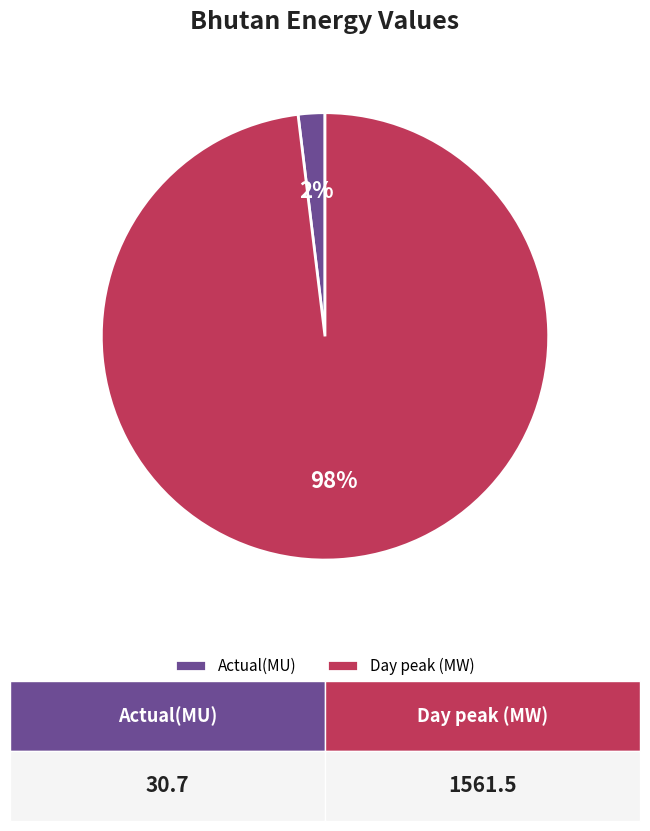

To the nearest percent, what percentage of the pie is Day peak (MW)?

98%